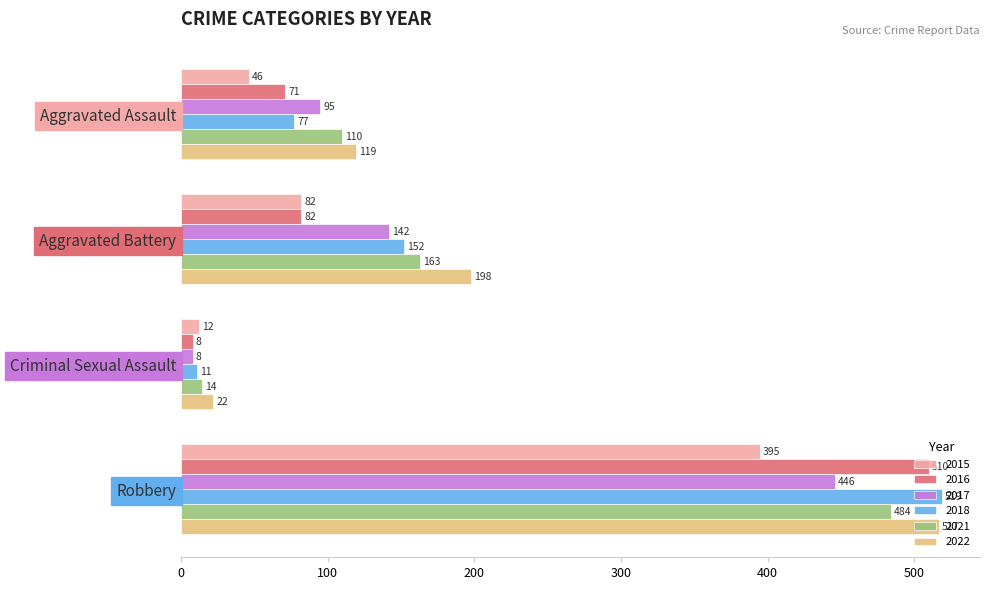

Which series has the largest range (max minus min)?

2018